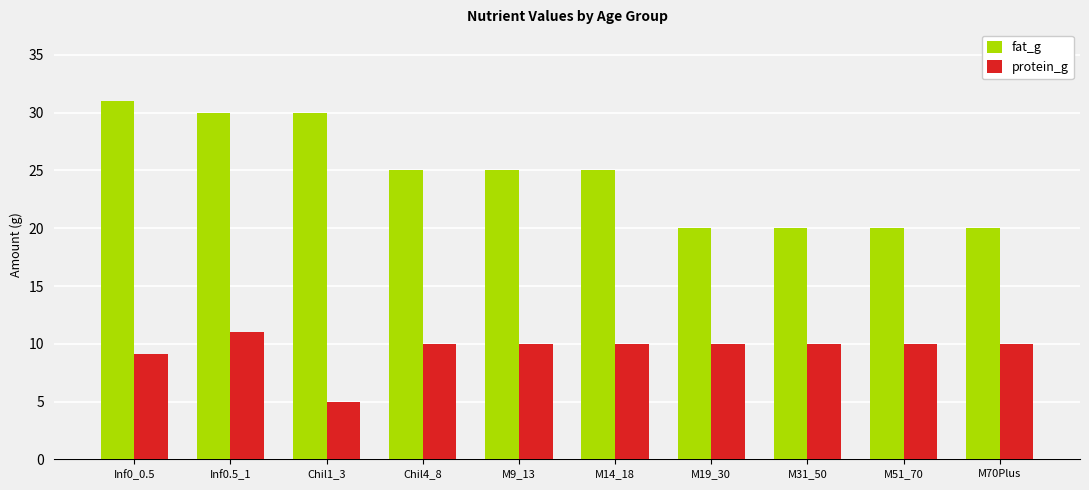

How many protein_g values are between 10 and 11?

8